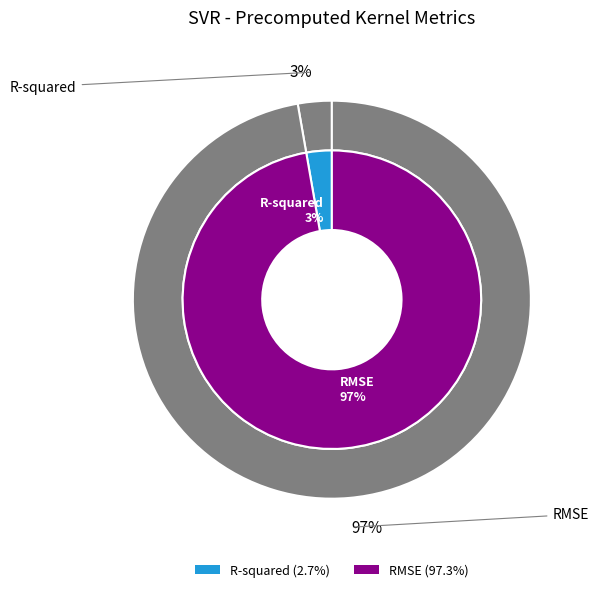

To the nearest percent, what percentage of the pie is R-squared?

3%